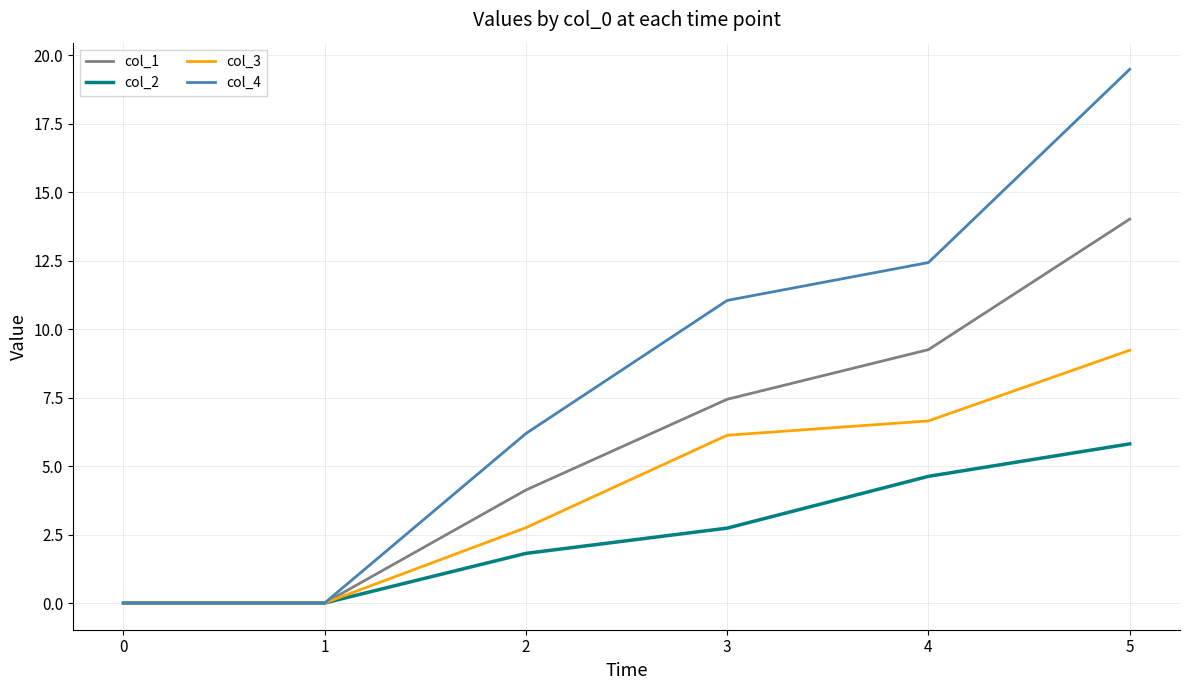

What is the greatest value displayed?

19.5